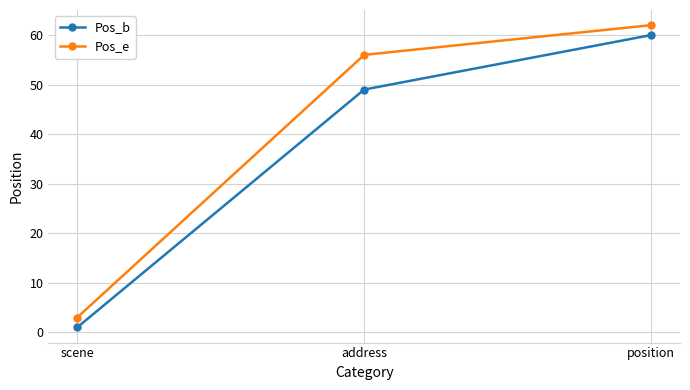

How many lines are shown in the chart?

2